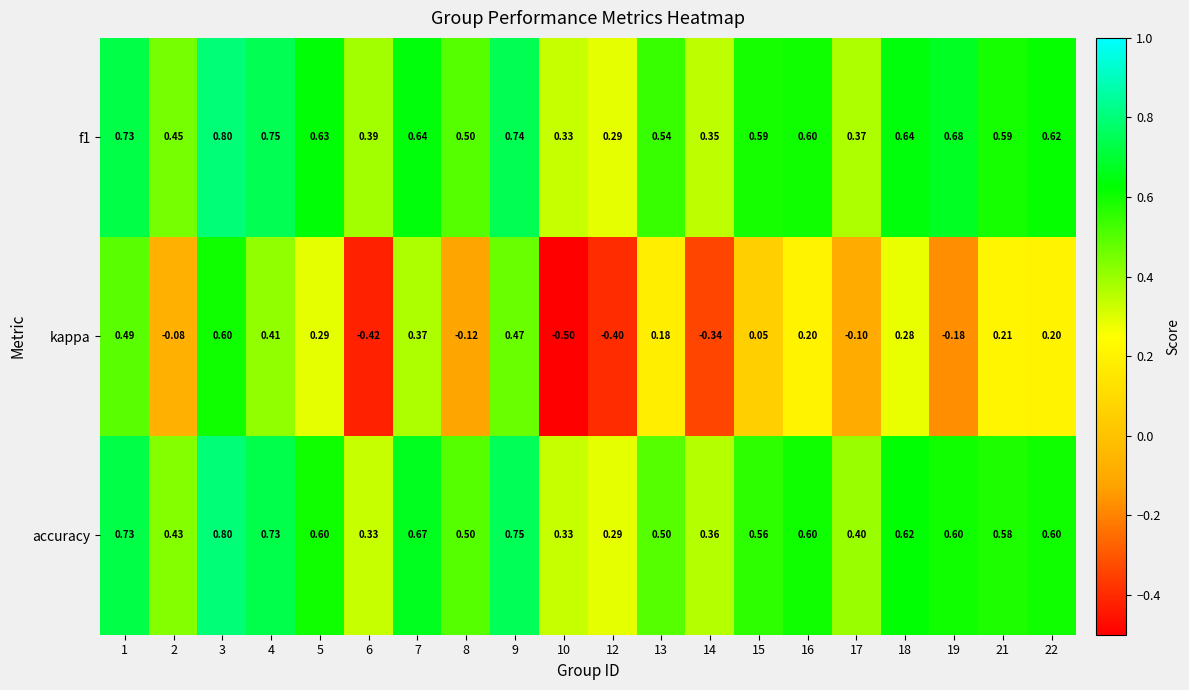

Which series has the largest range (max minus min)?

kappa